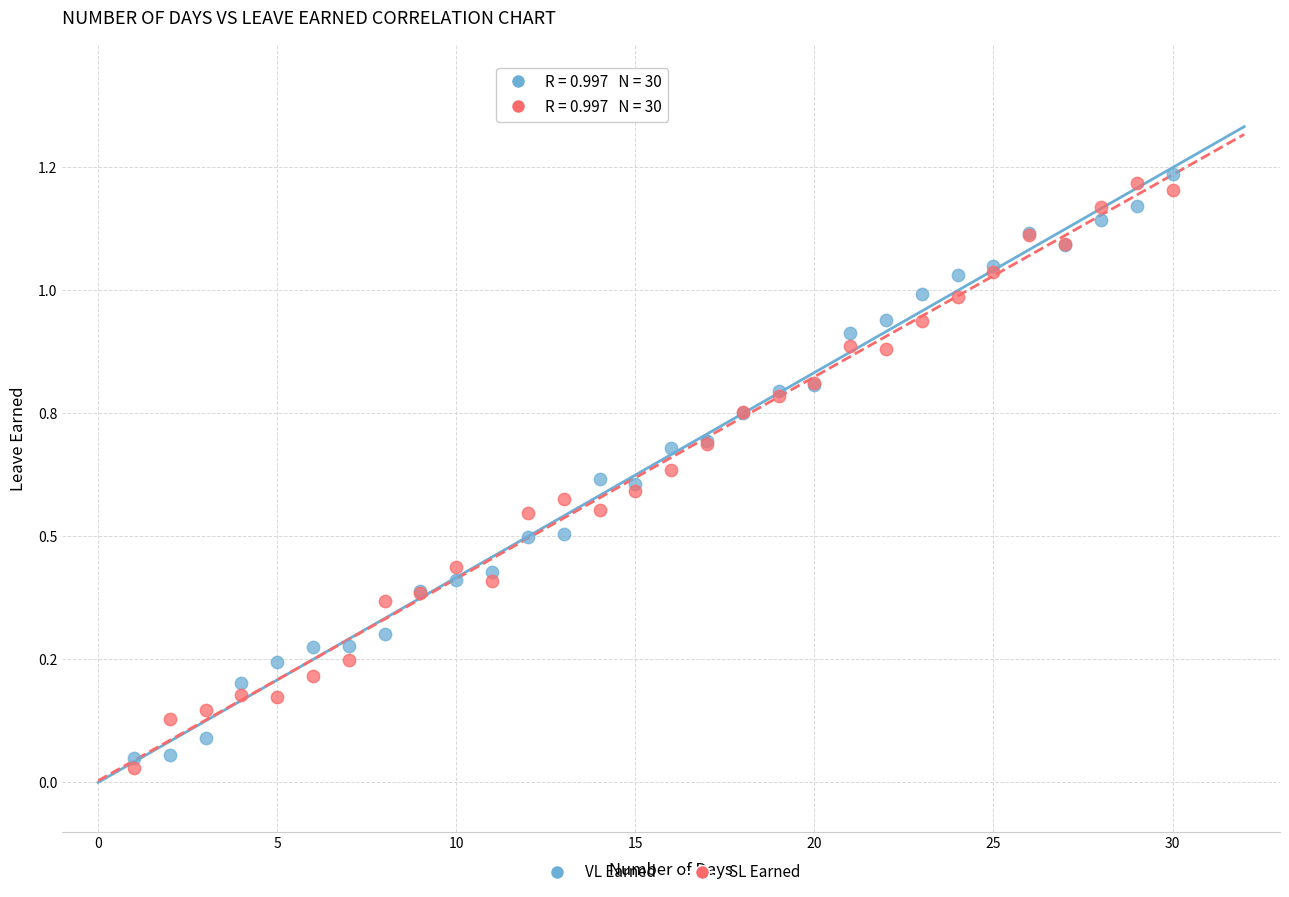

What are all the series names shown in the legend?

VL Earned, SL Earned